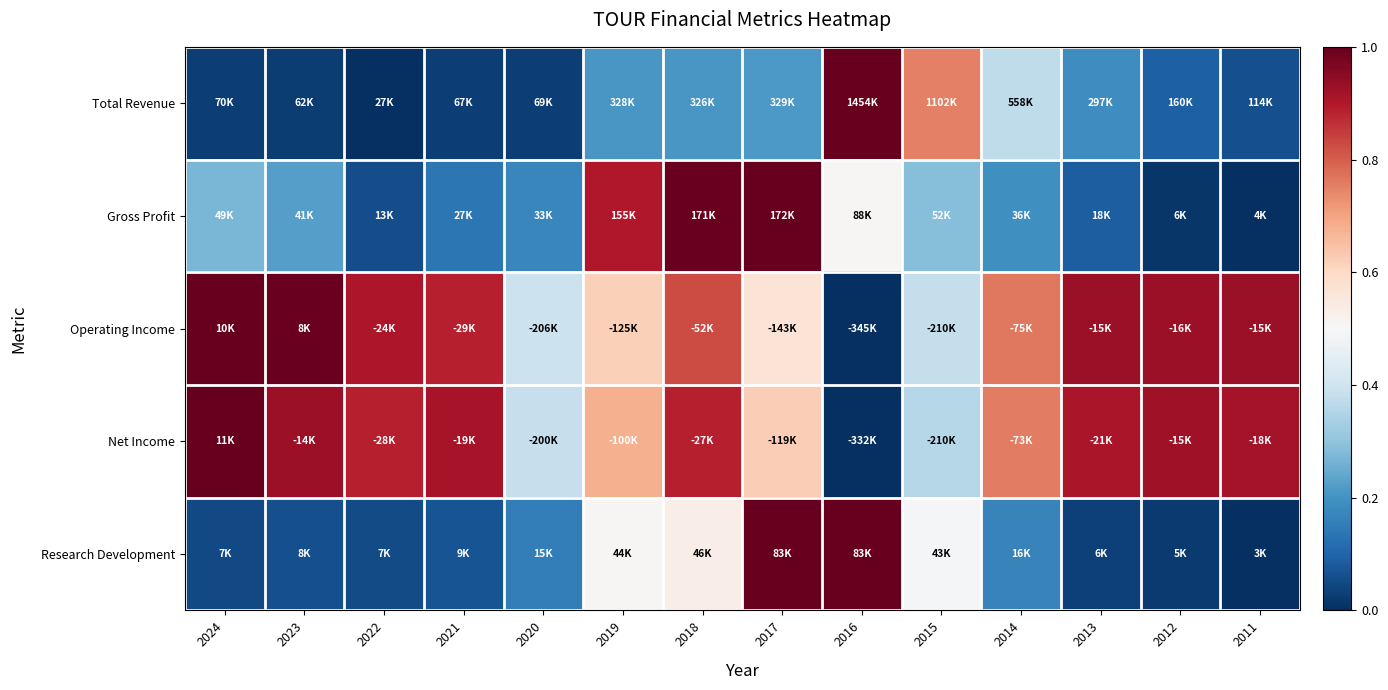

Reading left to right, list all the values displayed in this chart.

Total Revenue: 2024=0.0	2023=0.0	2022=0.0	2021=0.0	2020=0.0	2019=0.2	2018=0.2	2017=0.2	2016=1.0	2015=0.8	2014=0.4	2013=0.2	2012=0.1	2011=0.1
Gross Profit: 2024=0.3	2023=0.2	2022=0.1	2021=0.1	2020=0.2	2019=0.9	2018=1.0	2017=1.0	2016=0.5	2015=0.3	2014=0.2	2013=0.1	2012=0.0	2011=0.0
Operating Income: 2024=1.0	2023=1.0	2022=0.9	2021=0.9	2020=0.4	2019=0.6	2018=0.8	2017=0.6	2016=0.0	2015=0.4	2014=0.8	2013=0.9	2012=0.9	2011=0.9
Net Income: 2024=1.0	2023=0.9	2022=0.9	2021=0.9	2020=0.4	2019=0.7	2018=0.9	2017=0.6	2016=0.0	2015=0.4	2014=0.8	2013=0.9	2012=0.9	2011=0.9
Research Development: 2024=0.1	2023=0.1	2022=0.1	2021=0.1	2020=0.2	2019=0.5	2018=0.5	2017=1.0	2016=1.0	2015=0.5	2014=0.2	2013=0.0	2012=0.0	2011=0.0